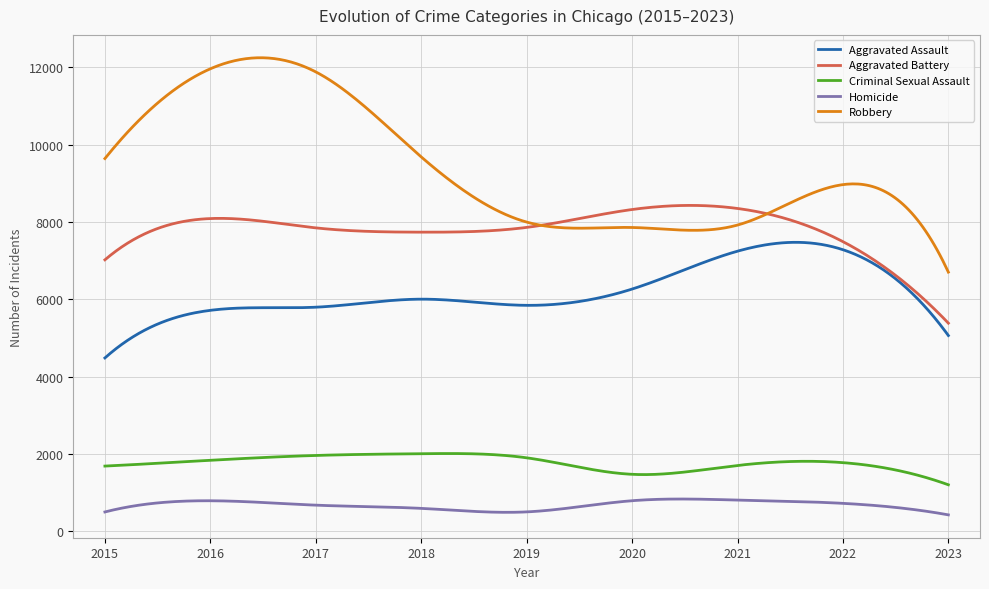

In Criminal Sexual Assault, how many points are lower than both neighbors (excluding endpoints)?

1